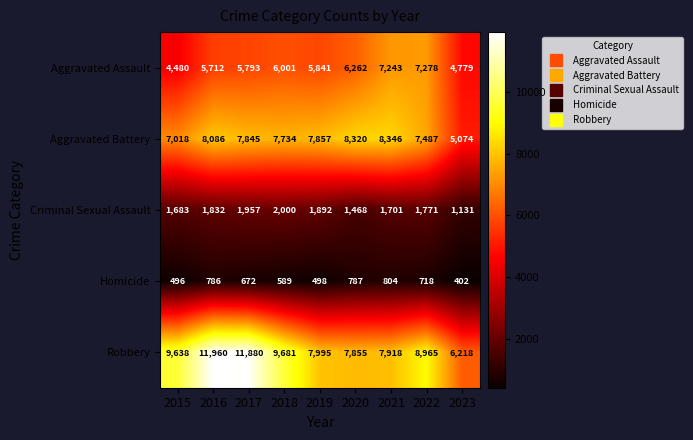

What is the total value across all series at 2020?

24692